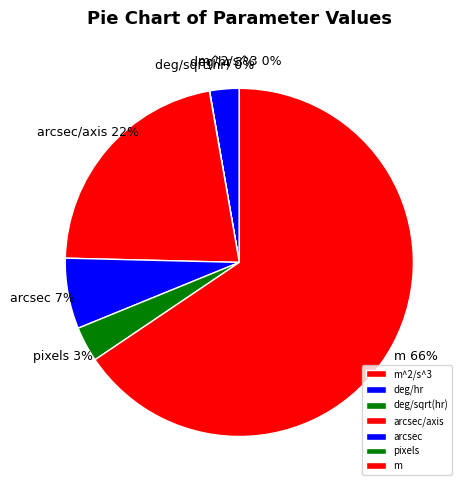

Which slice represents more than half of the pie?

m